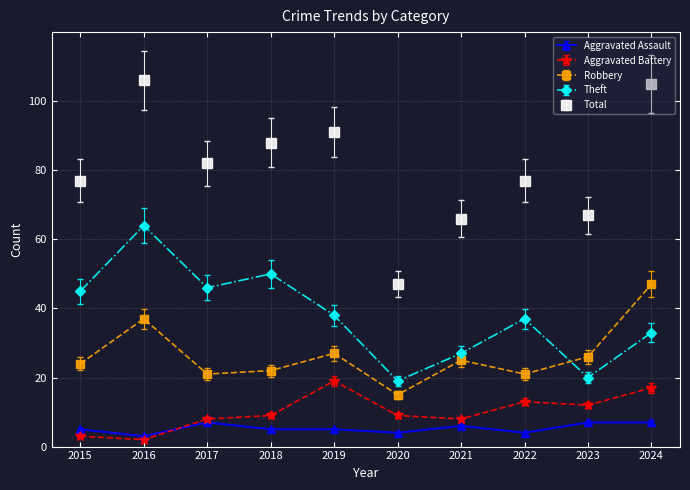

What is the difference between the Aggravated Assault values at 2024 and 2022?

3